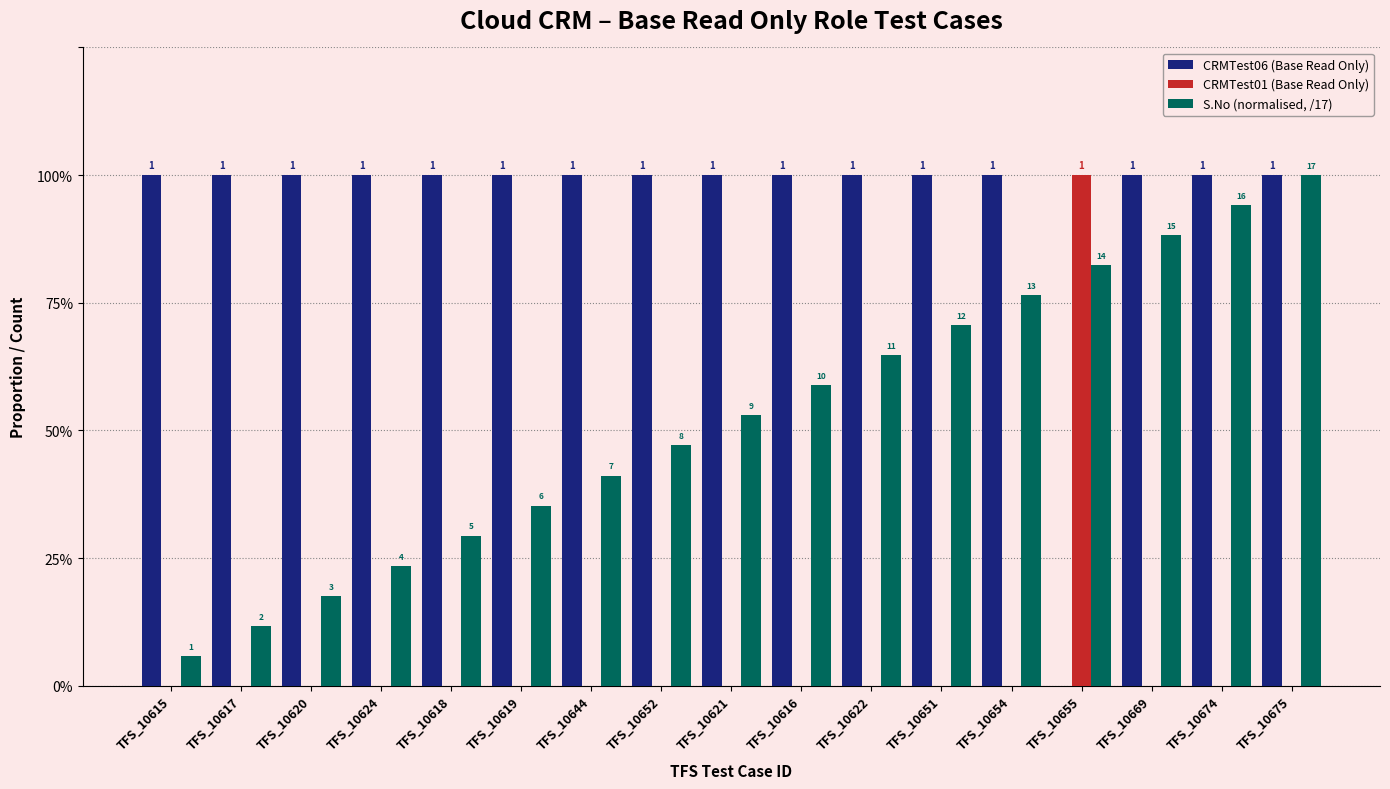

Reading left to right, what are all the values shown in this chart?

CRMTest06 (Base Read Only): TFS_10615=1.0	TFS_10617=1.0	TFS_10620=1.0	TFS_10624=1.0	TFS_10618=1.0	TFS_10619=1.0	TFS_10644=1.0	TFS_10652=1.0	TFS_10621=1.0	TFS_10616=1.0	TFS_10622=1.0	TFS_10651=1.0	TFS_10654=1.0	TFS_10655=0.0	TFS_10669=1.0	TFS_10674=1.0	TFS_10675=1.0
CRMTest01 (Base Read Only): TFS_10615=0.0	TFS_10617=0.0	TFS_10620=0.0	TFS_10624=0.0	TFS_10618=0.0	TFS_10619=0.0	TFS_10644=0.0	TFS_10652=0.0	TFS_10621=0.0	TFS_10616=0.0	TFS_10622=0.0	TFS_10651=0.0	TFS_10654=0.0	TFS_10655=1.0	TFS_10669=0.0	TFS_10674=0.0	TFS_10675=0.0
S.No (normalised, /17): TFS_10615=0.1	TFS_10617=0.1	TFS_10620=0.2	TFS_10624=0.2	TFS_10618=0.3	TFS_10619=0.4	TFS_10644=0.4	TFS_10652=0.5	TFS_10621=0.5	TFS_10616=0.6	TFS_10622=0.6	TFS_10651=0.7	TFS_10654=0.8	TFS_10655=0.8	TFS_10669=0.9	TFS_10674=0.9	TFS_10675=1.0